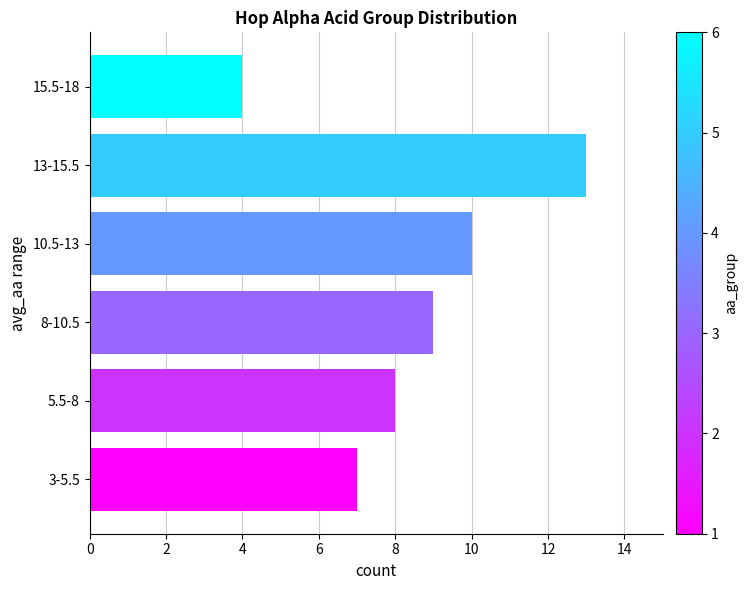

List the labels in order of value, largest first.

13-15.5, 10.5-13, 8-10.5, 5.5-8, 3-5.5, 15.5-18